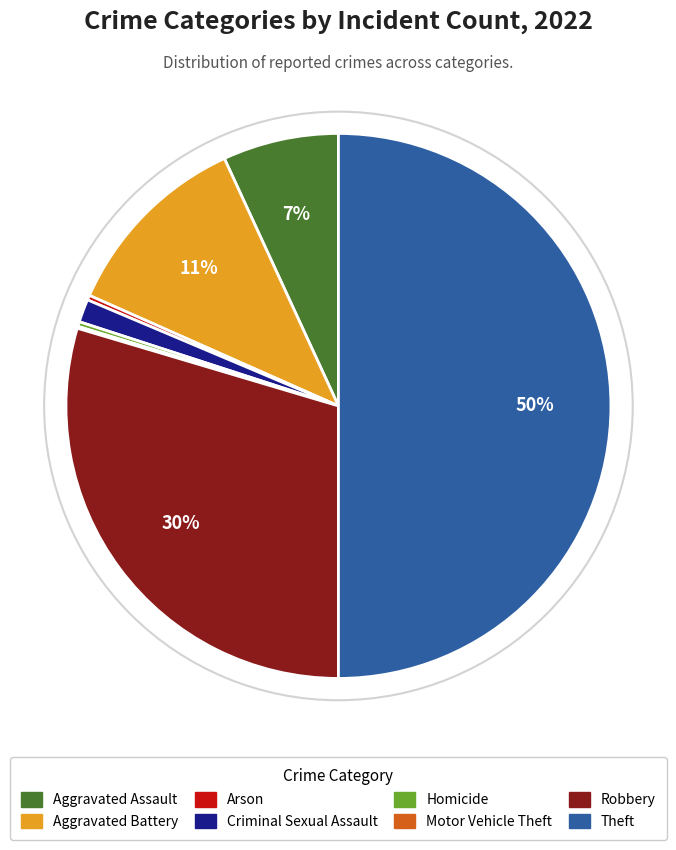

What percentage is the Aggravated Assault slice, to the nearest percent?

7%